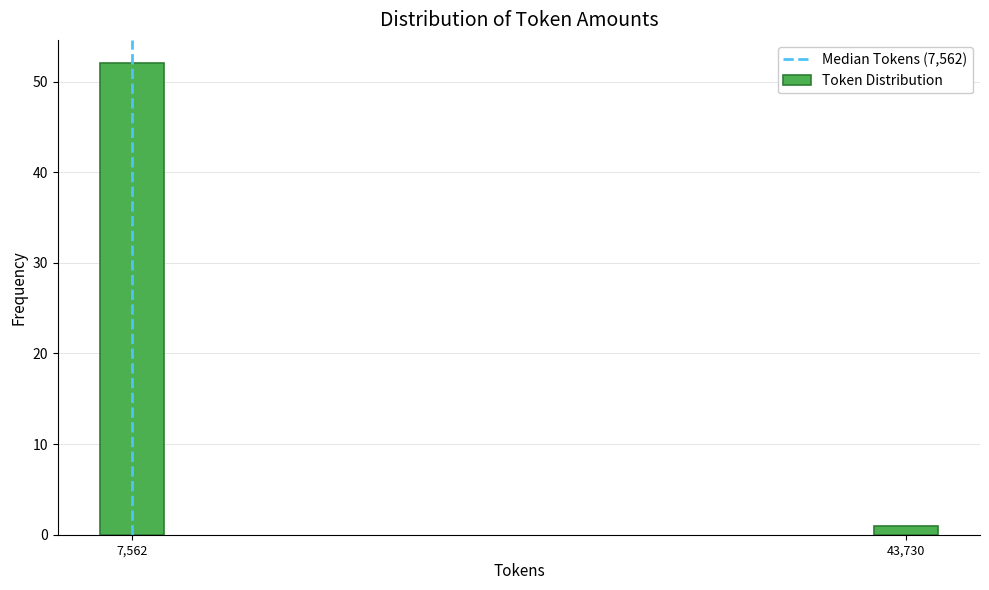

Reading left to right, extract all data points from this chart.

7,562=52	43,730=1